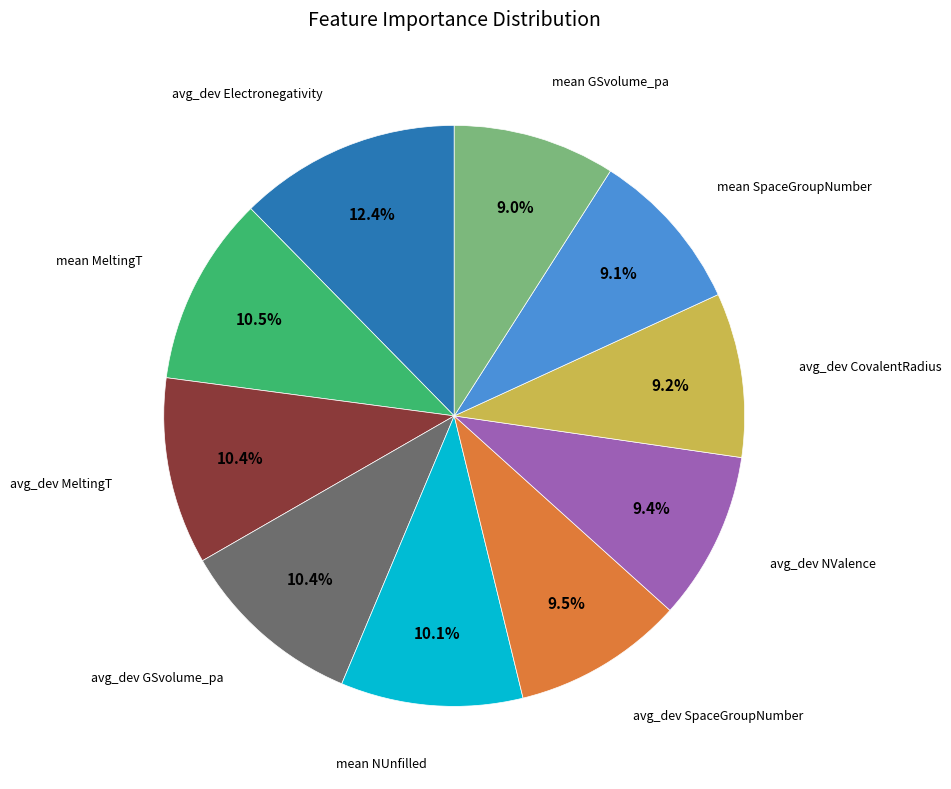

Is there any slice that represents more than half of the pie?

No